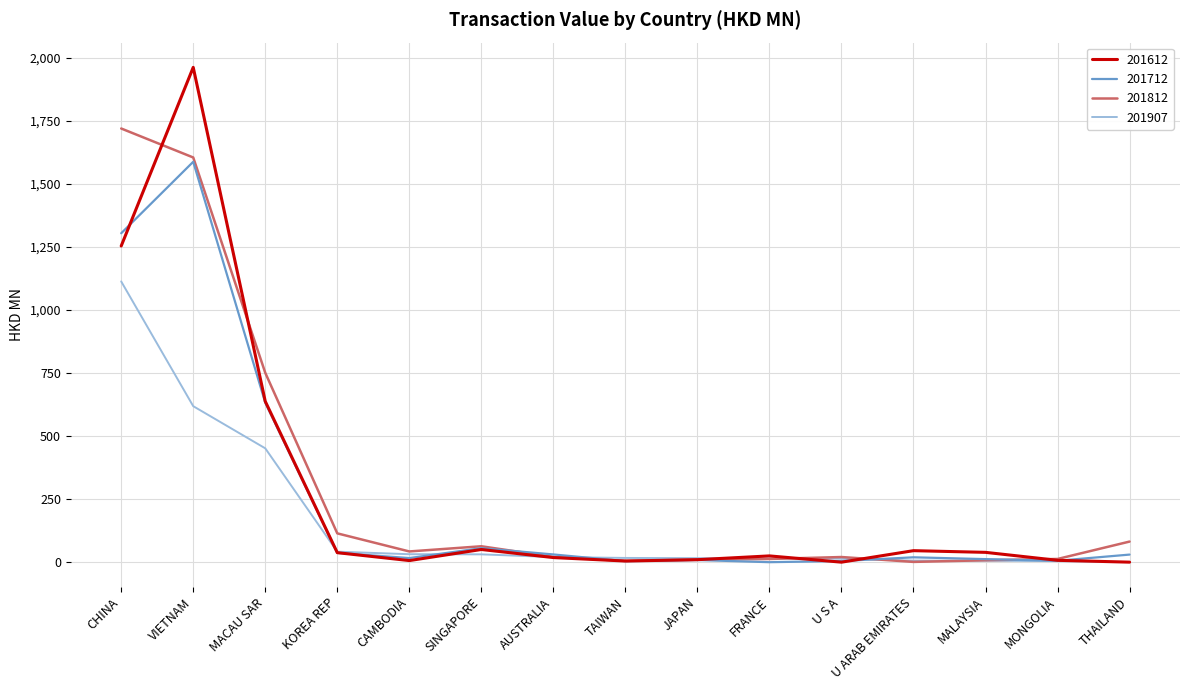

List the series in order of their overall mean, lowest first.

201907, 201712, 201612, 201812